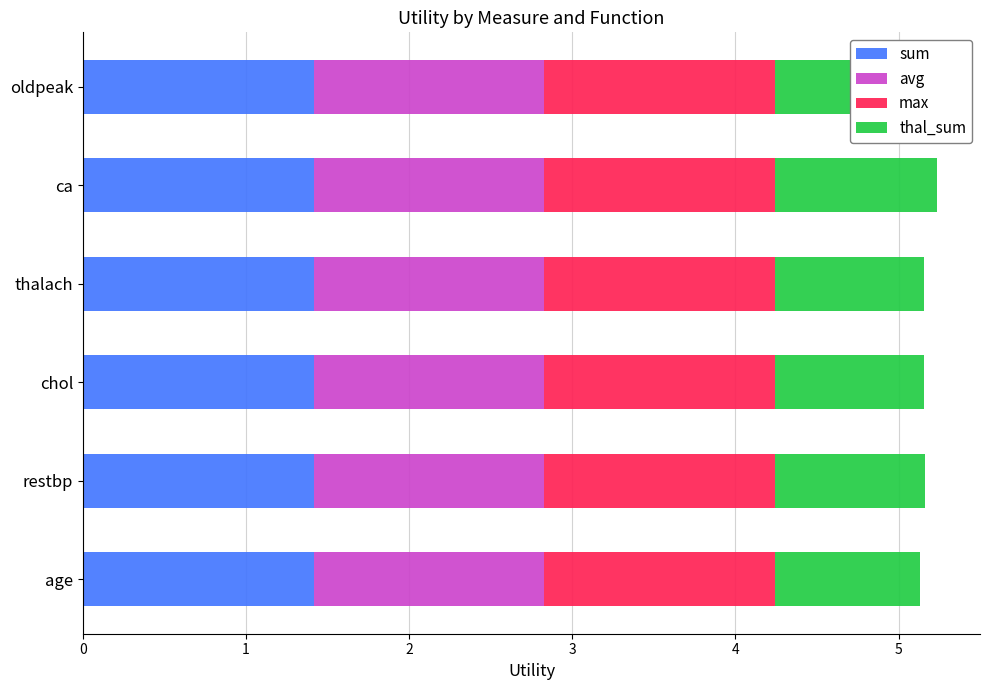

What is the sum of the sum values at chol and restbp?

2.8